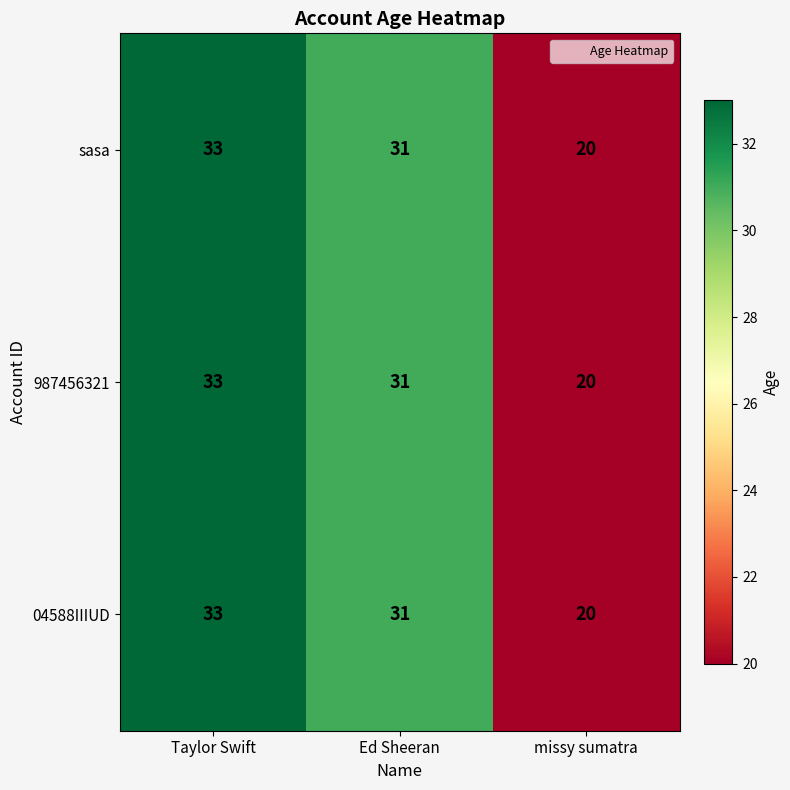

Is it true that sasa equals 16 at Taylor Swift?

False